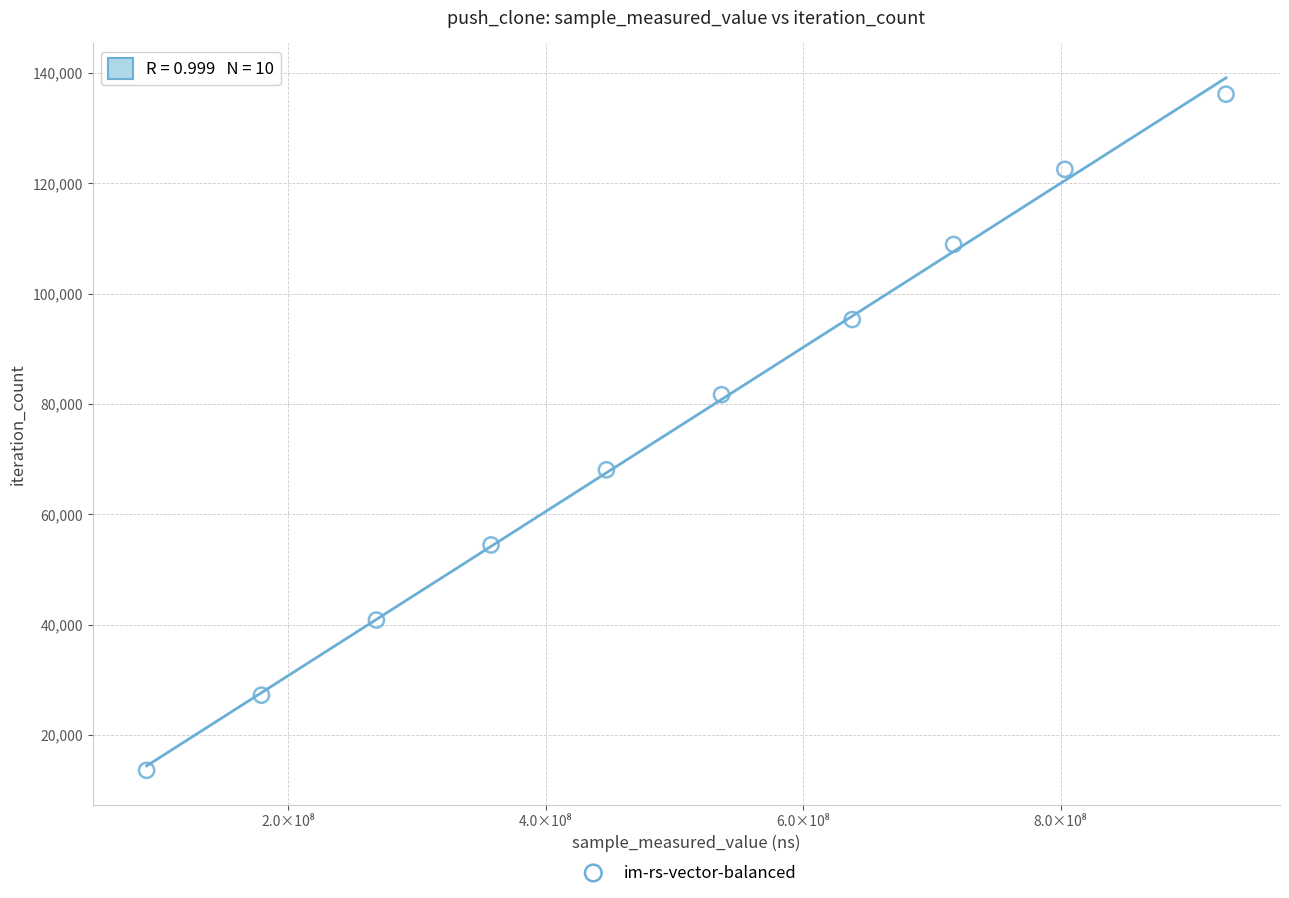

What is the average X value?

496655861